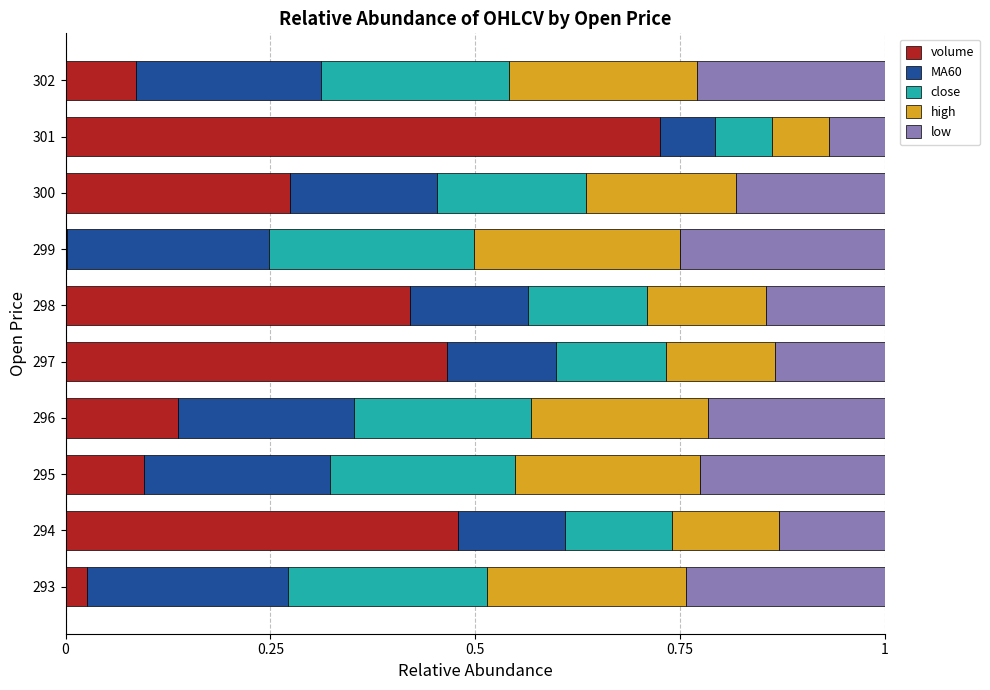

What is the sum of all volume values?

2.7